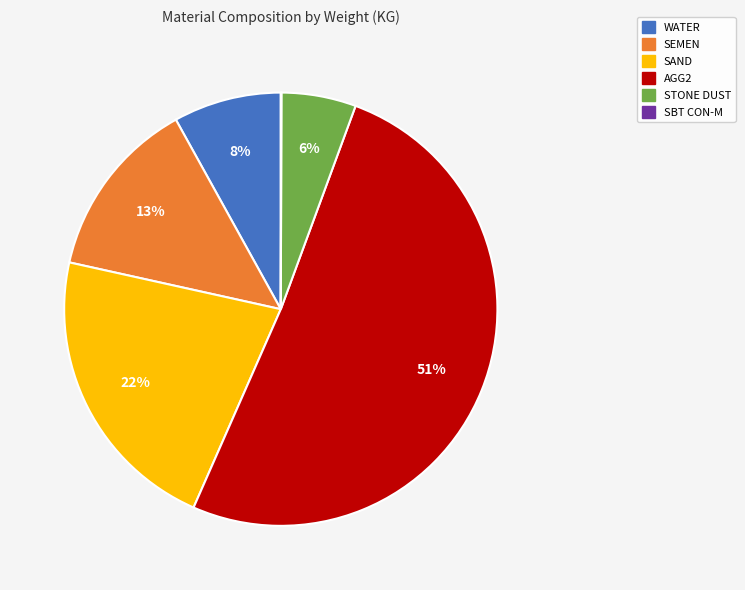

To the nearest percent, what percentage of the pie is WATER?

8%